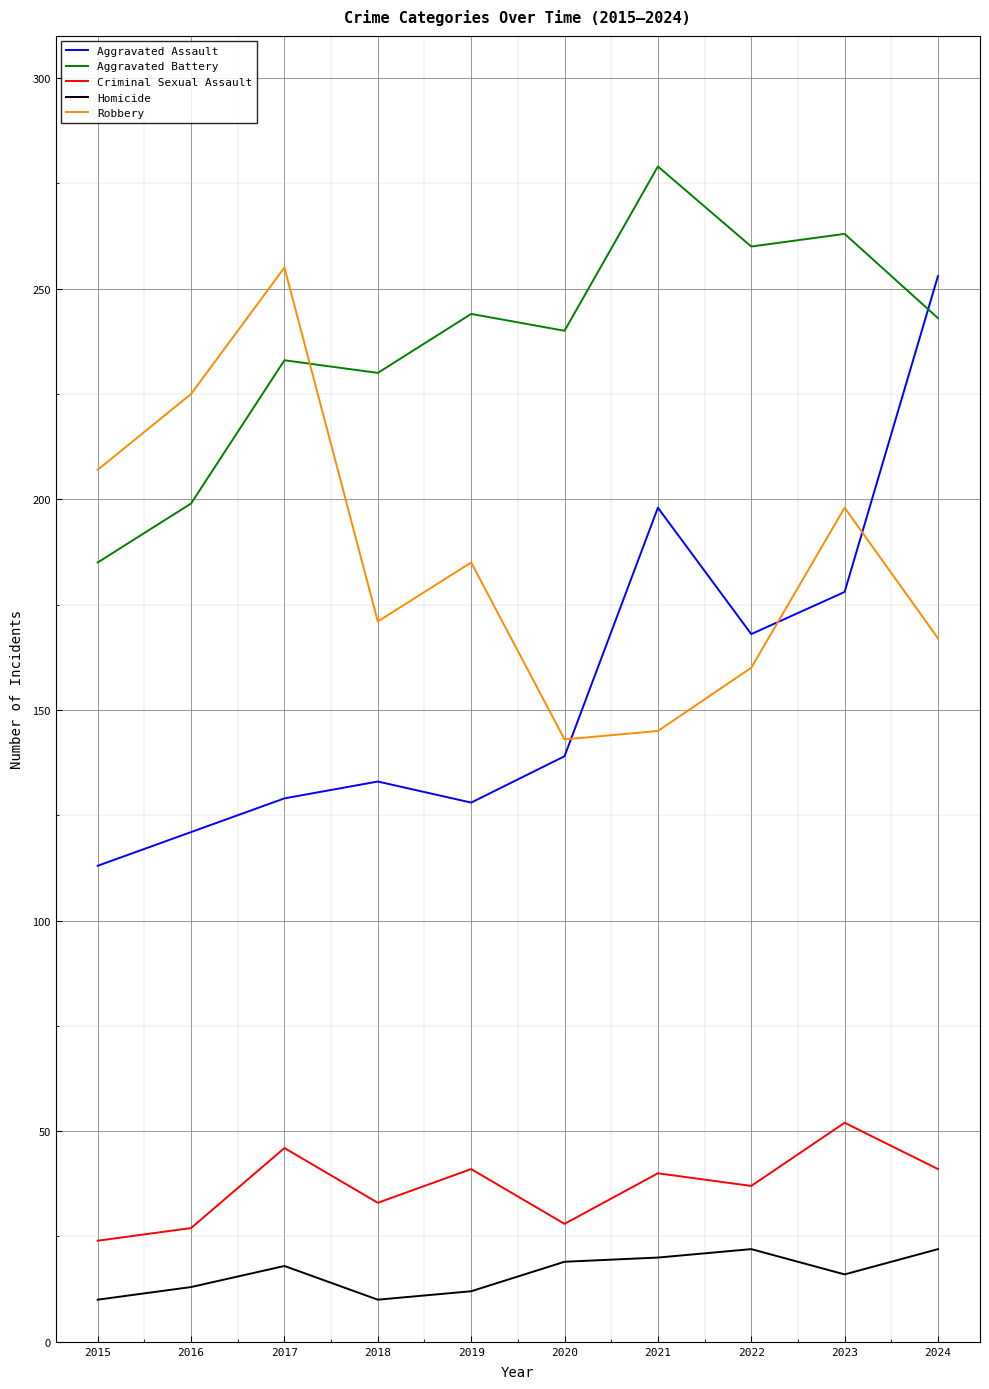

What is the difference between the highest and lowest values at 2022?

238